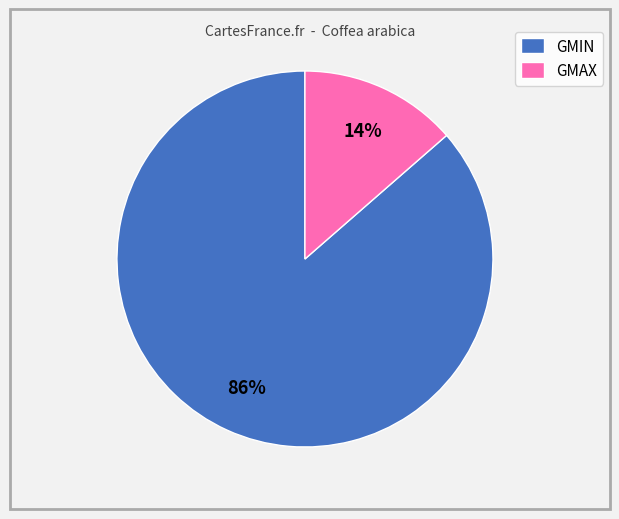

How many slices are in this pie chart?

2